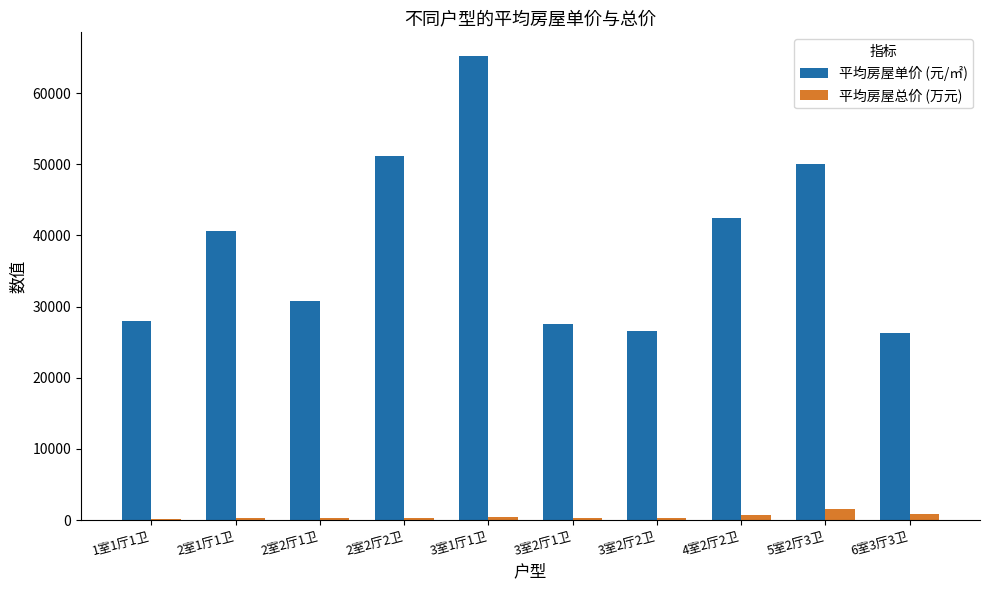

At which label does 平均房屋总价 (万元) first exceed 277?

3室1厅1卫